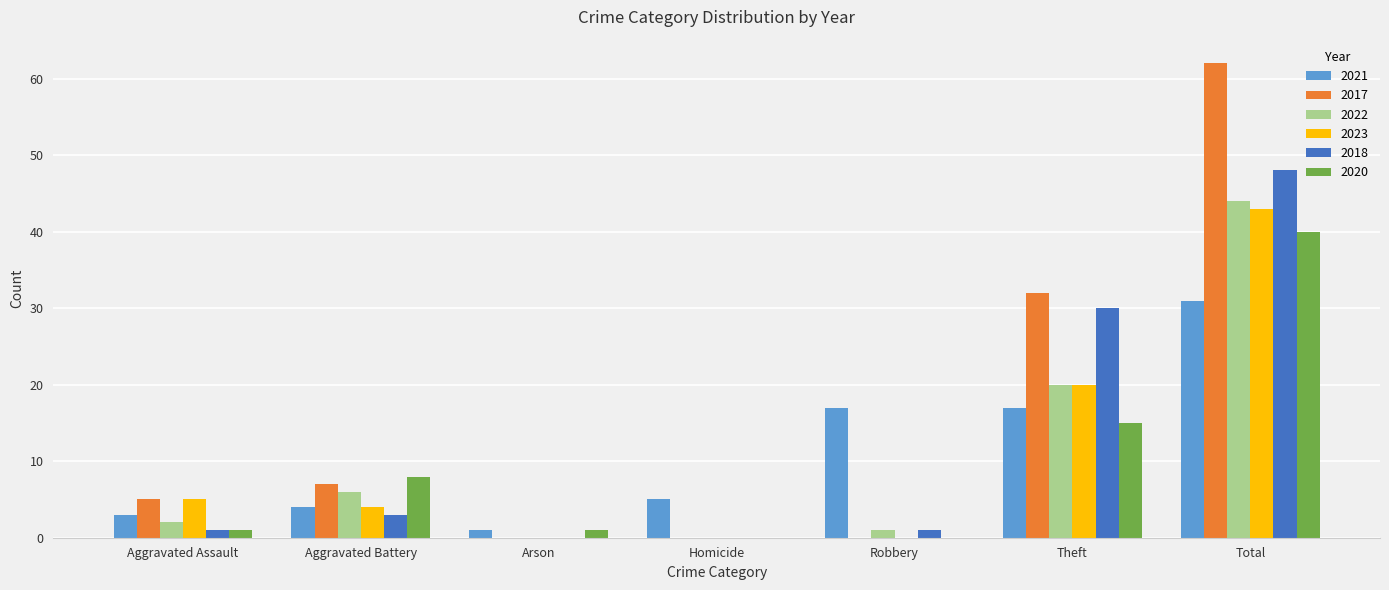

Are the bars horizontal?

No